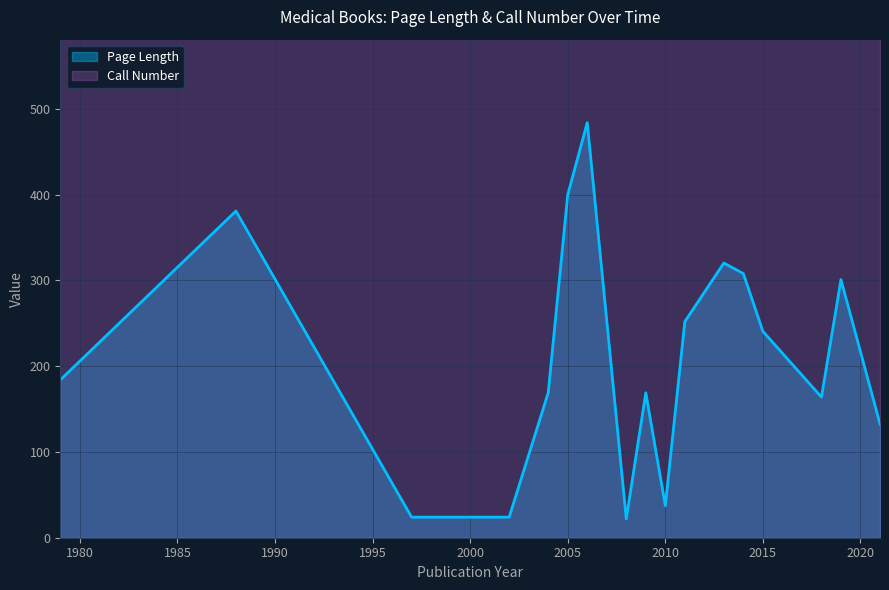

Which category has the highest value in the Call Number series?

1979